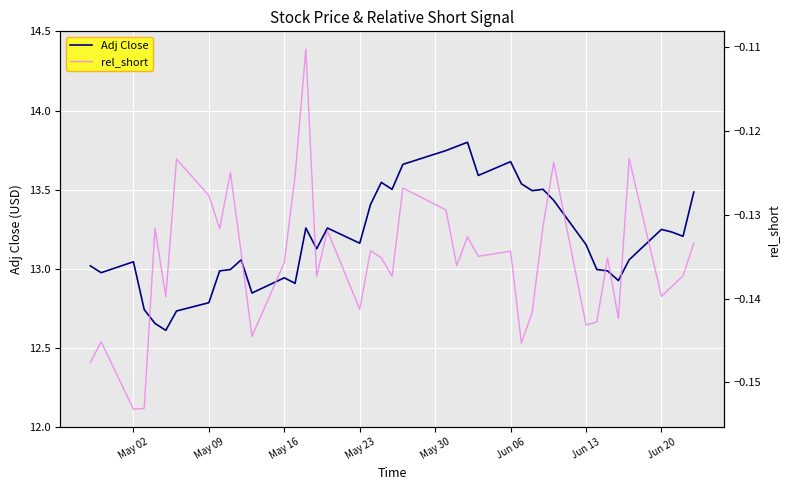

What is the lowest value of the Adj Close series?

12.6